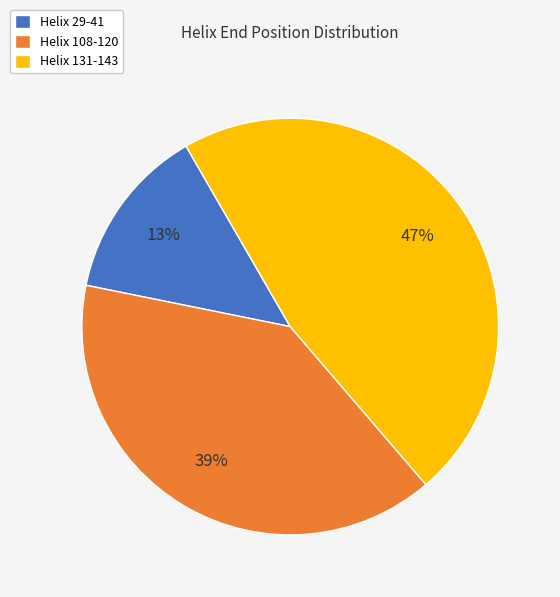

Does Helix 131-143 represent more than half of the total?

No